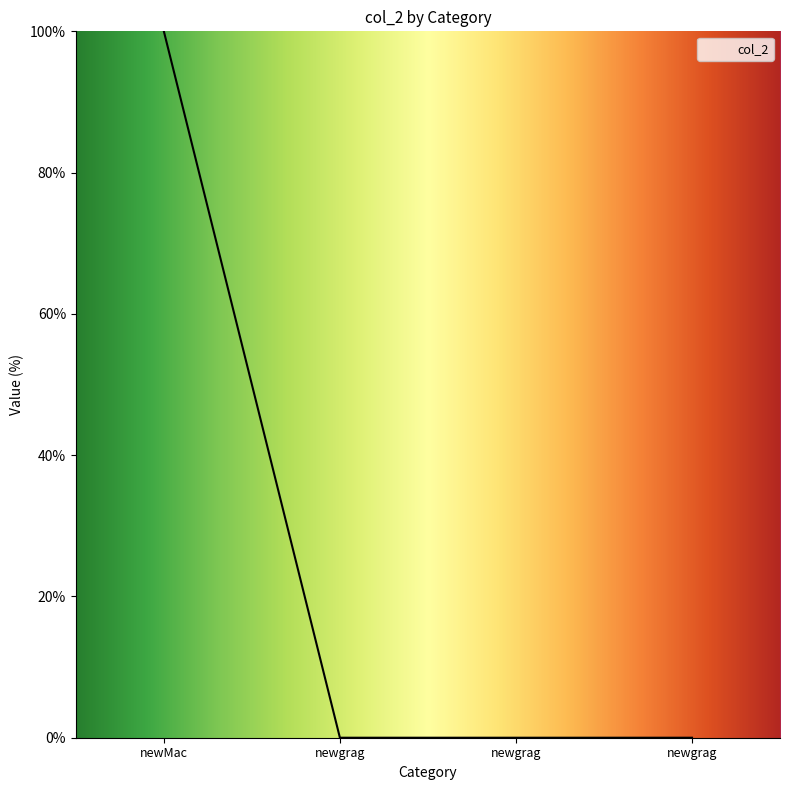

Rank the categories by value from lowest to highest.

newgrag, newgrag, newgrag, newMac